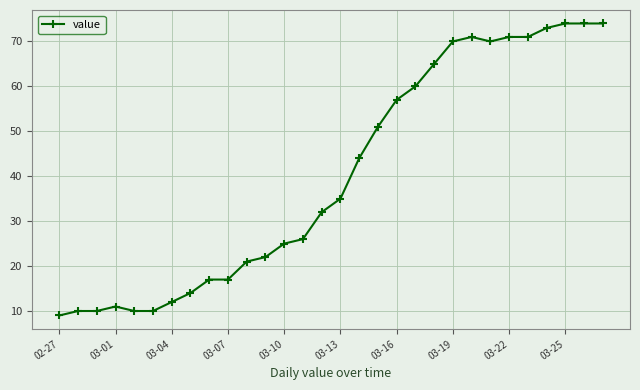

Is this an area chart (filled region under the line)?

No